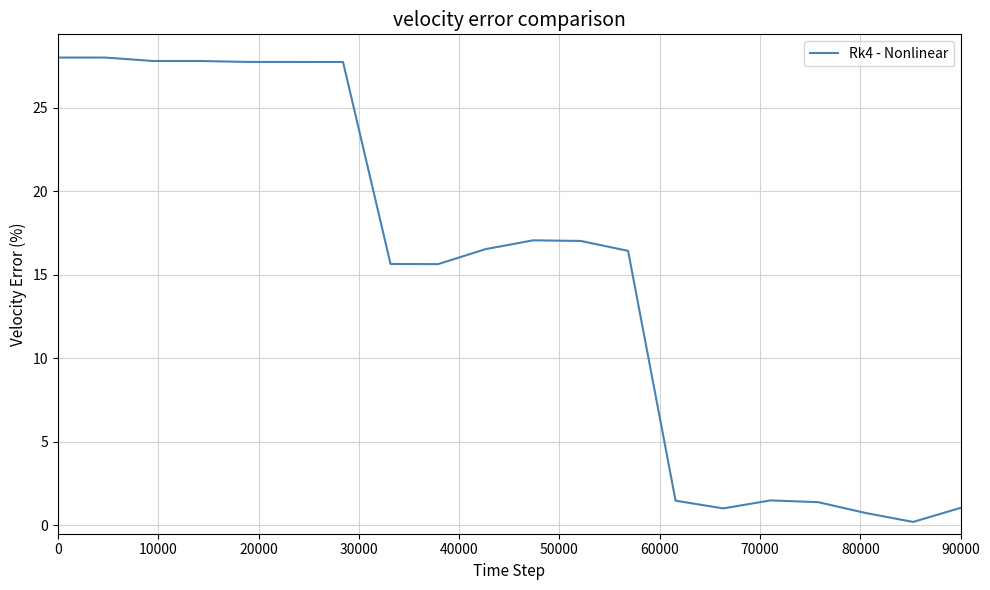

What is the difference between the maximum and minimum values?

27.8